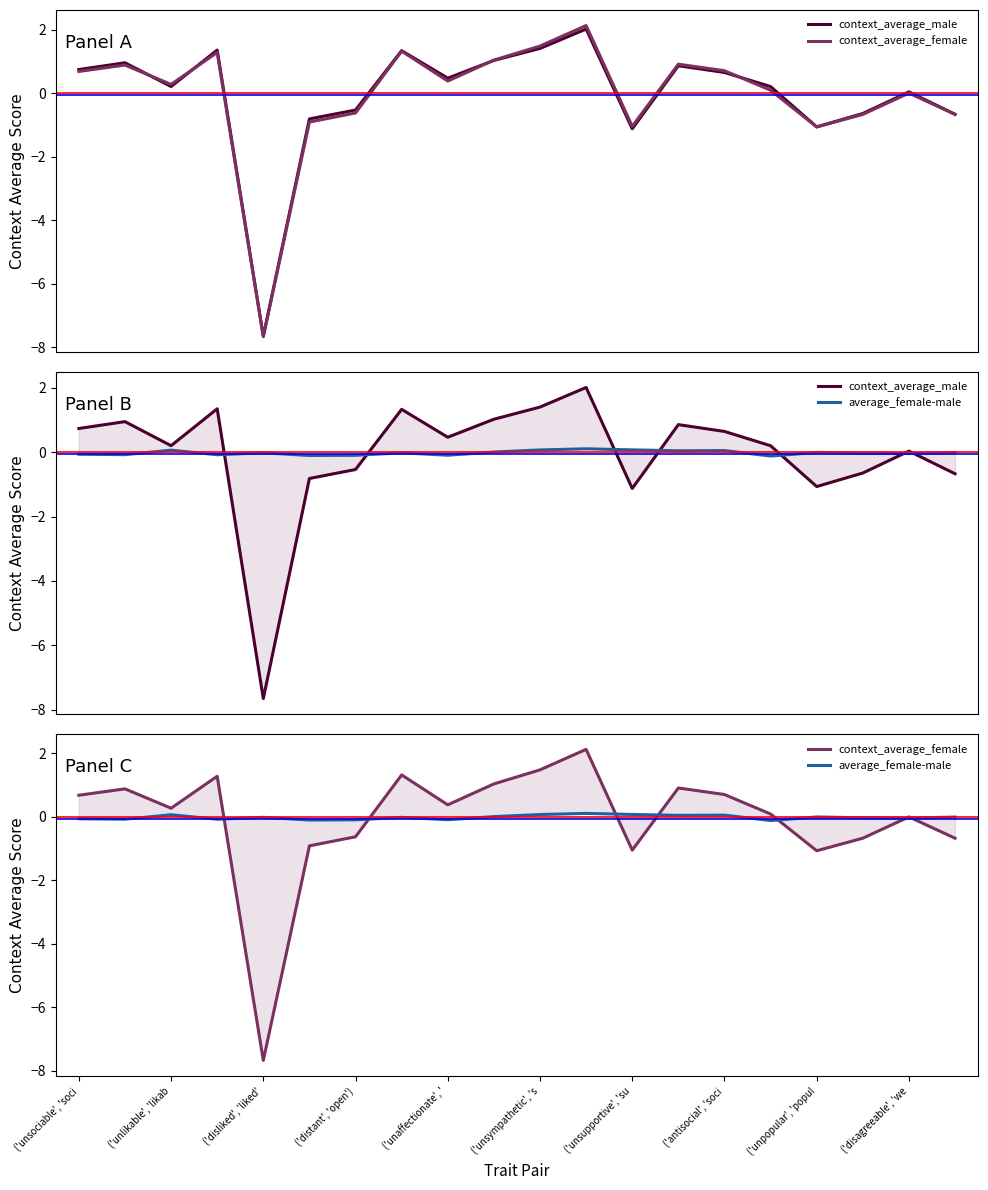

The value of context_average_female at 15 is 0.1. True or false?

False